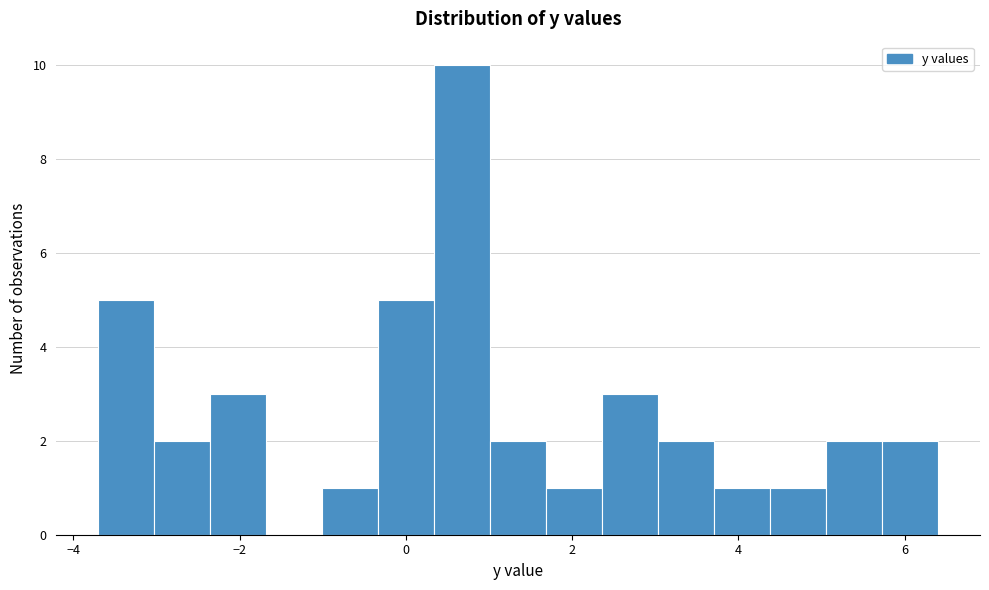

Around what value on the x-axis is the tallest bar? Give the approximate position of its centre, as read against the axis.

0.6